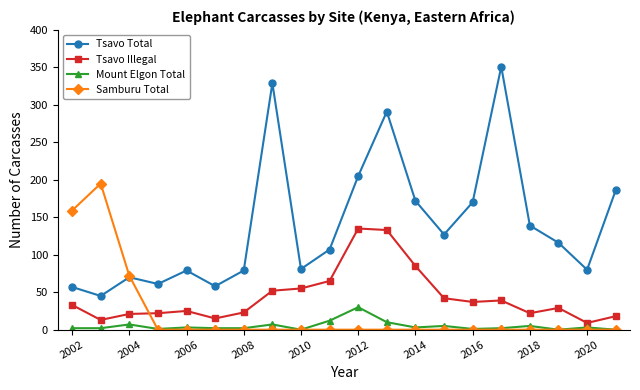

What are all the series names shown in the legend?

Tsavo Total, Tsavo Illegal, Mount Elgon Total, Samburu Total